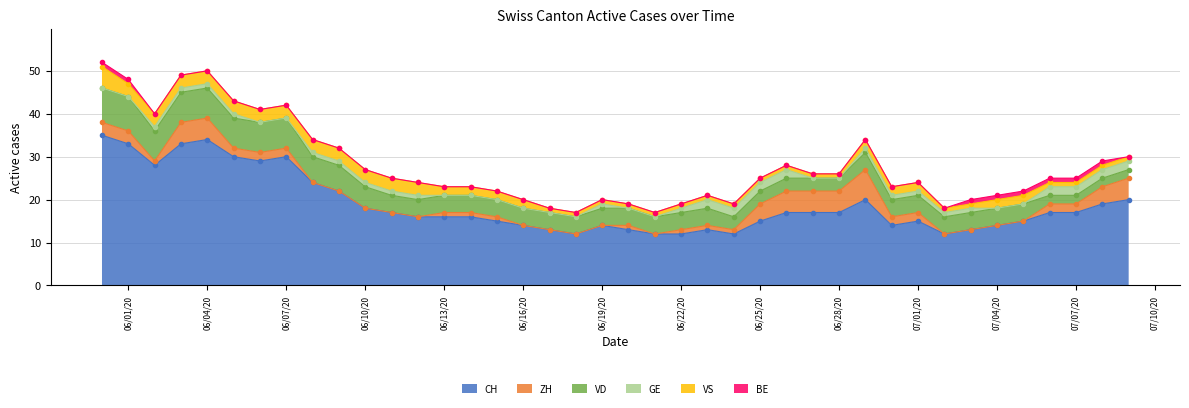

The CH series shows 30 at 06/07/20. True or false?

True